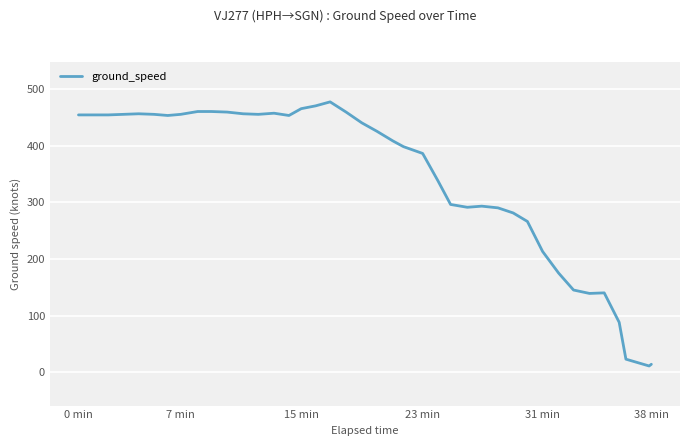

What is the difference between the maximum and minimum values?

466